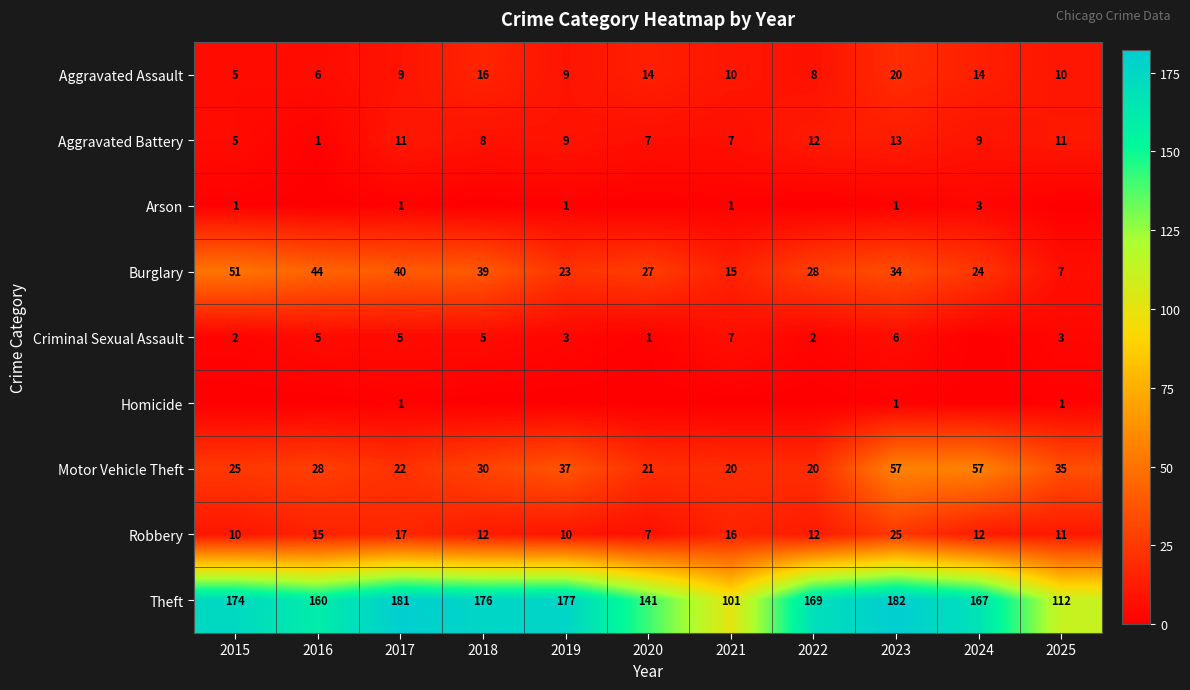

The Theft series shows 263 at 2016. True or false?

False